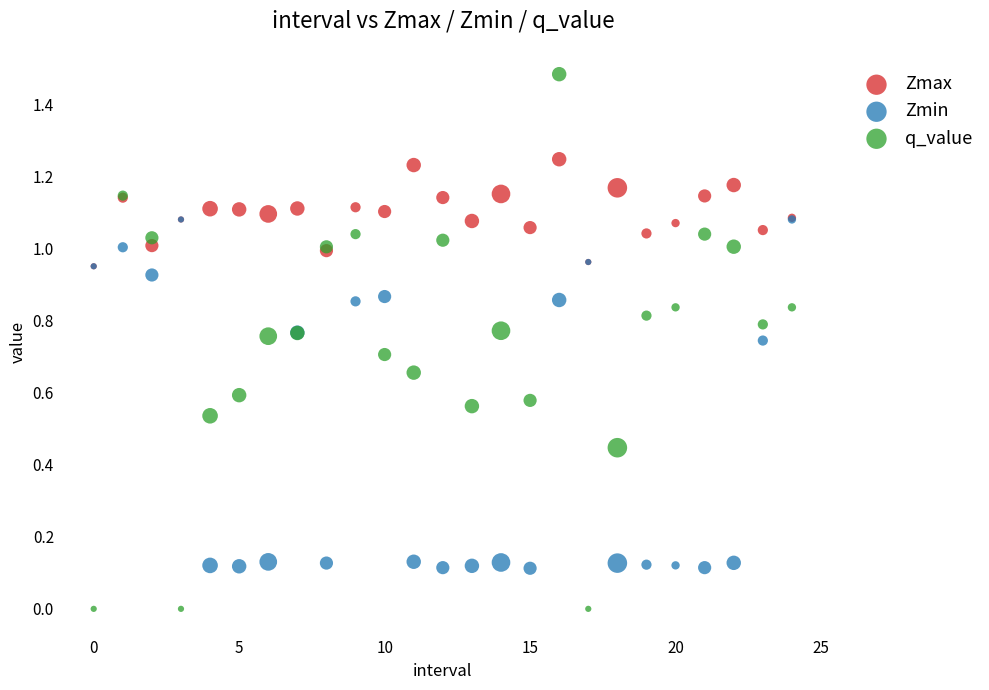

Which series has the largest Y range (max minus min)?

q_value